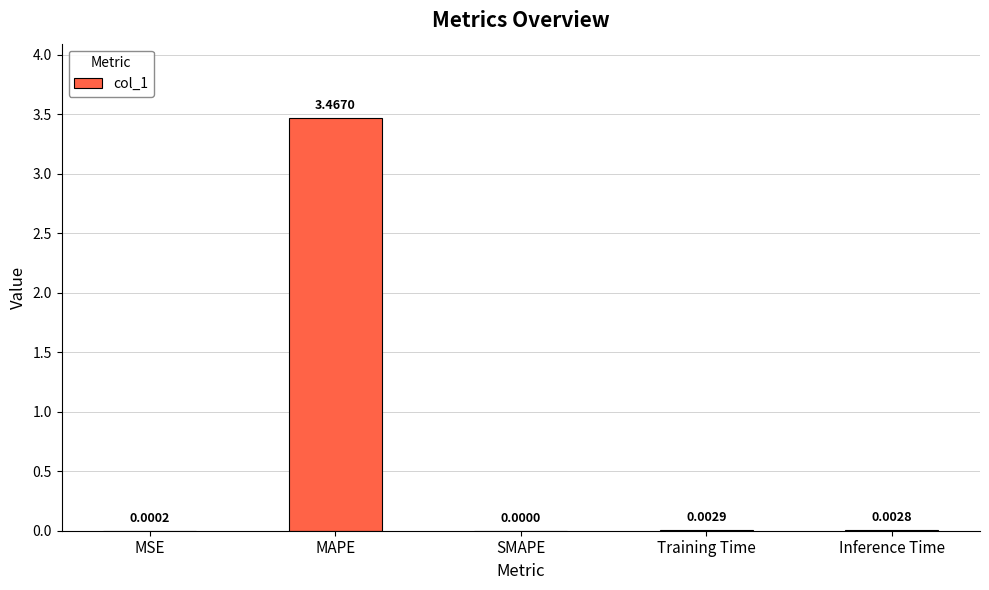

How many values exceed 0?

4